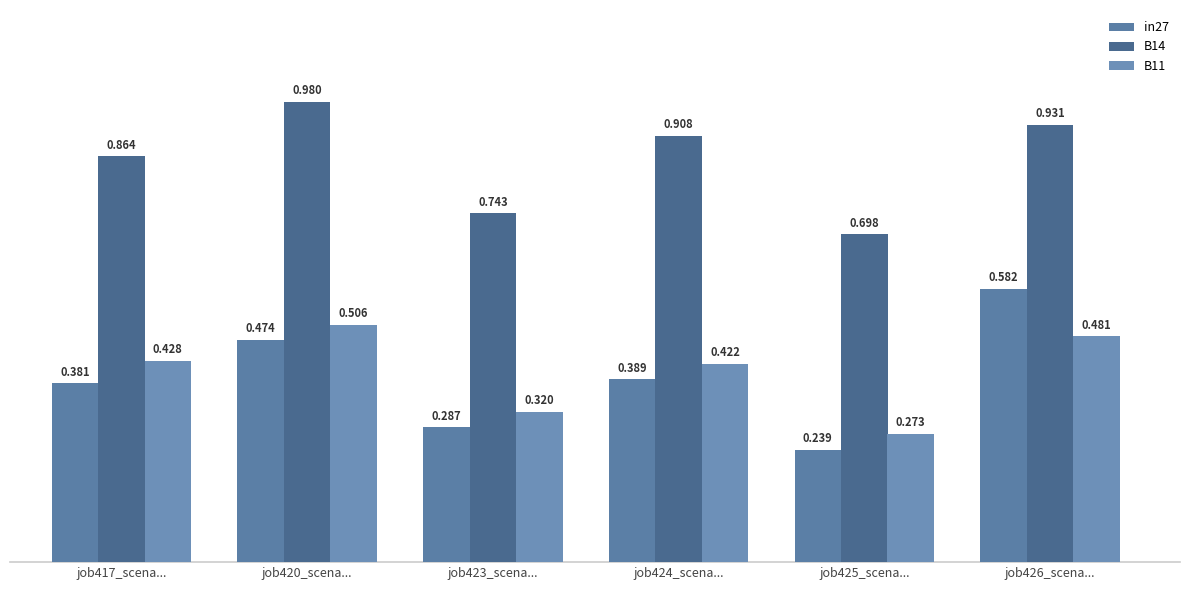

What is the value of the B14 bar at the 3rd from the left?

0.7